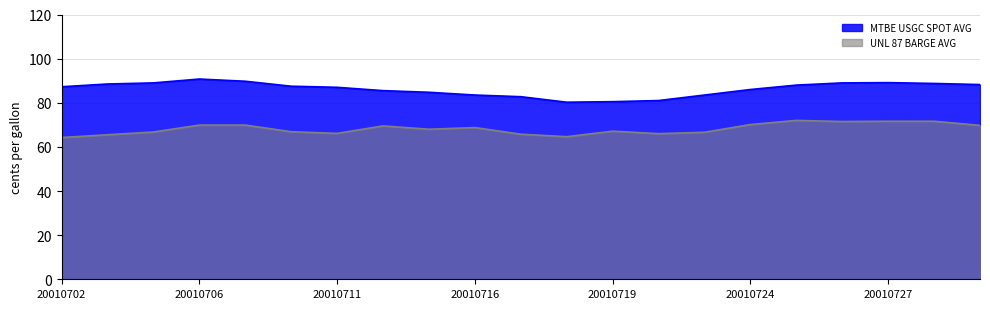

True or false: MTBE USGC SPOT AVG and UNL 87 BARGE AVG cross at least once.

False